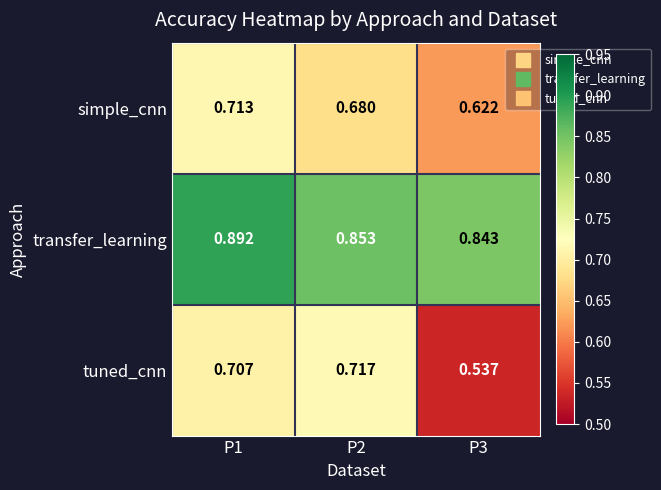

How many categories are shown in the chart?

3